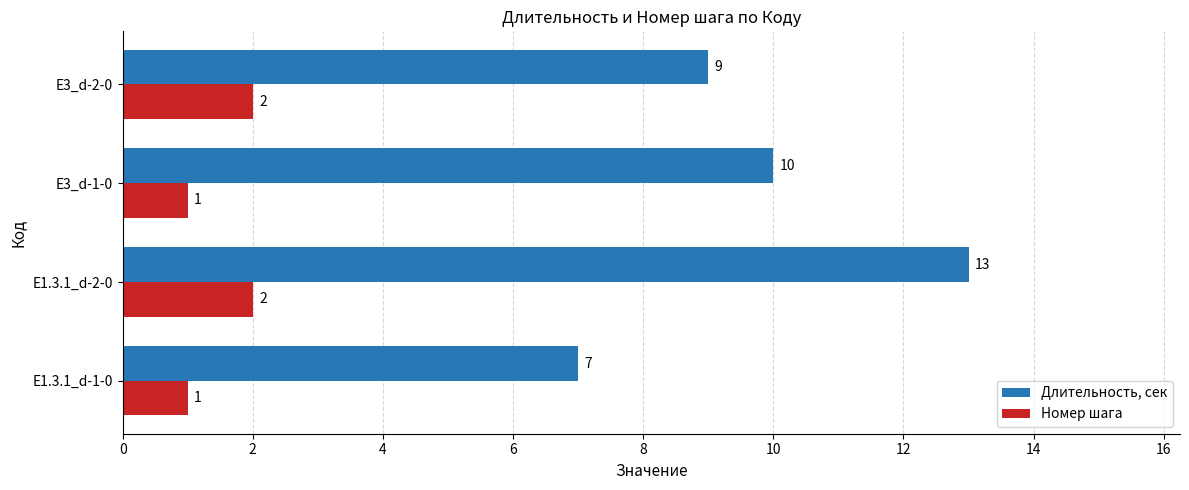

Rank the series at E3_d-1-0 from lowest to highest value.

Номер шага, Длительность, сек